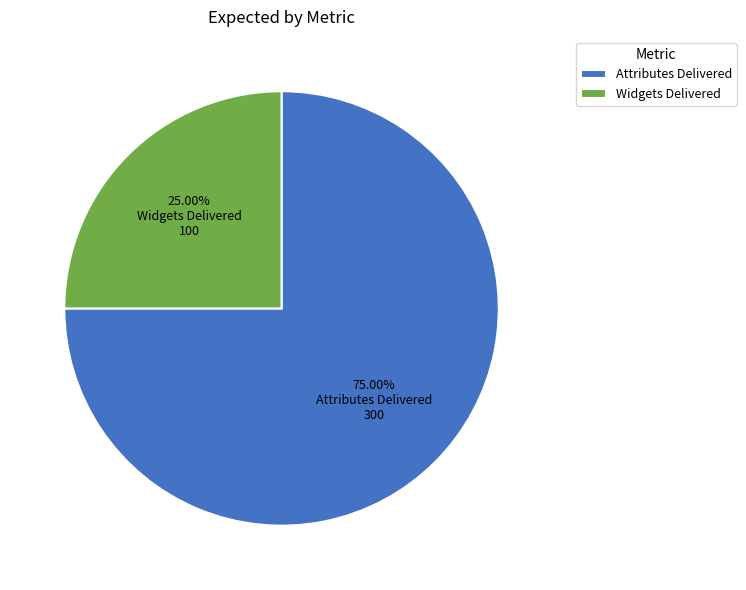

Is there any slice that represents more than half of the pie?

Yes